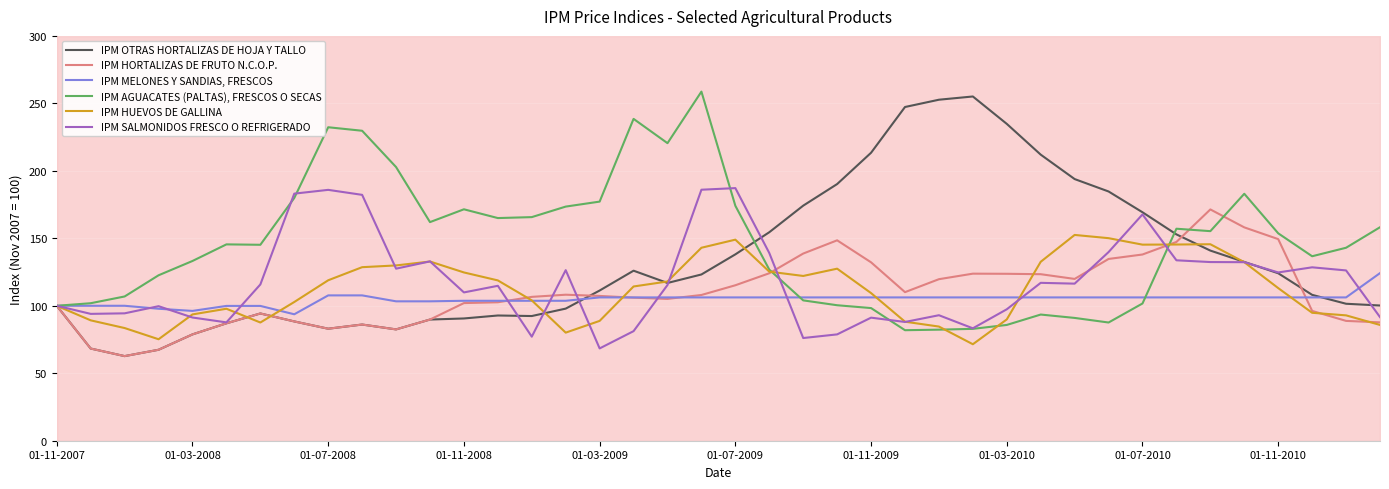

Rank the series by their maximum value, from lowest to highest.

IPM MELONES Y SANDIAS, FRESCOS, IPM HUEVOS DE GALLINA, IPM HORTALIZAS DE FRUTO N.C.O.P., IPM SALMONIDOS FRESCO O REFRIGERADO, IPM OTRAS HORTALIZAS DE HOJA Y TALLO, IPM AGUACATES (PALTAS), FRESCOS O SECAS